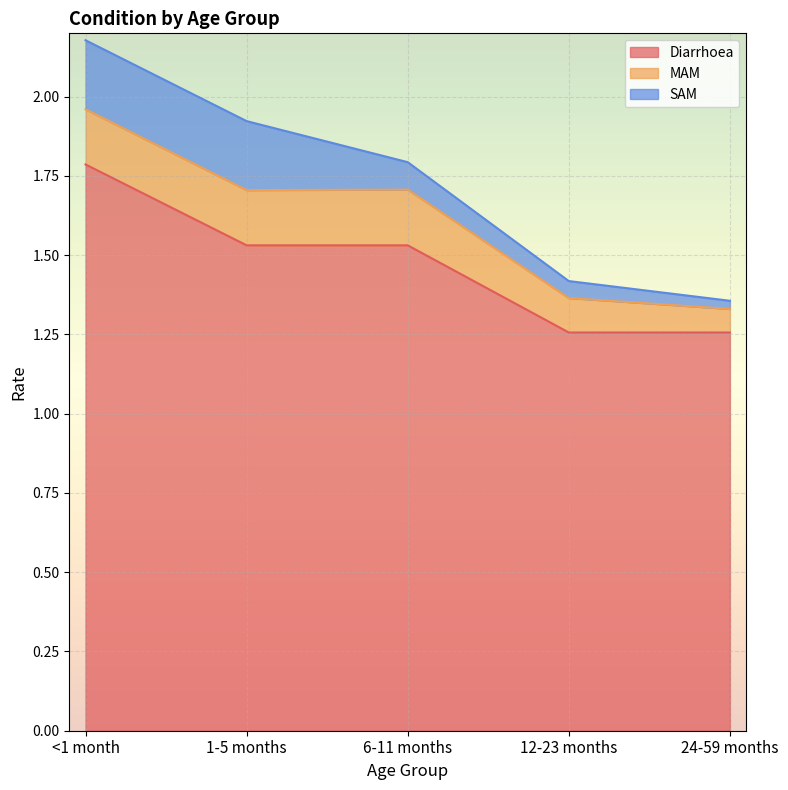

Reading left to right, list all the values displayed in this chart.

Diarrhoea: 1.8	1.5	1.5	1.3	1.3
MAM: 0.2	0.2	0.2	0.1	0.1
SAM: 0.2	0.2	0.1	0.1	0.0